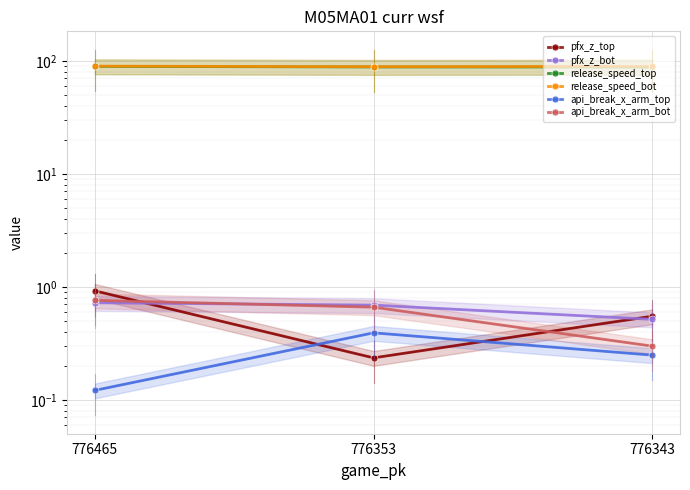

Which series has the largest range (max minus min)?

release_speed_top